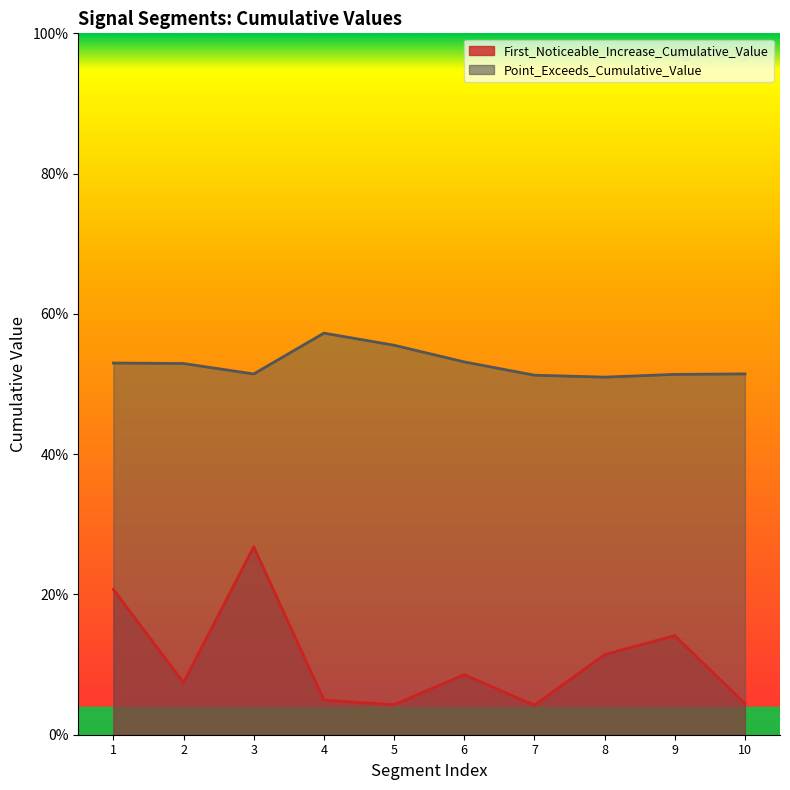

Which series changed the most between 3 and 10?

First_Noticeable_Increase_Cumulative_Value